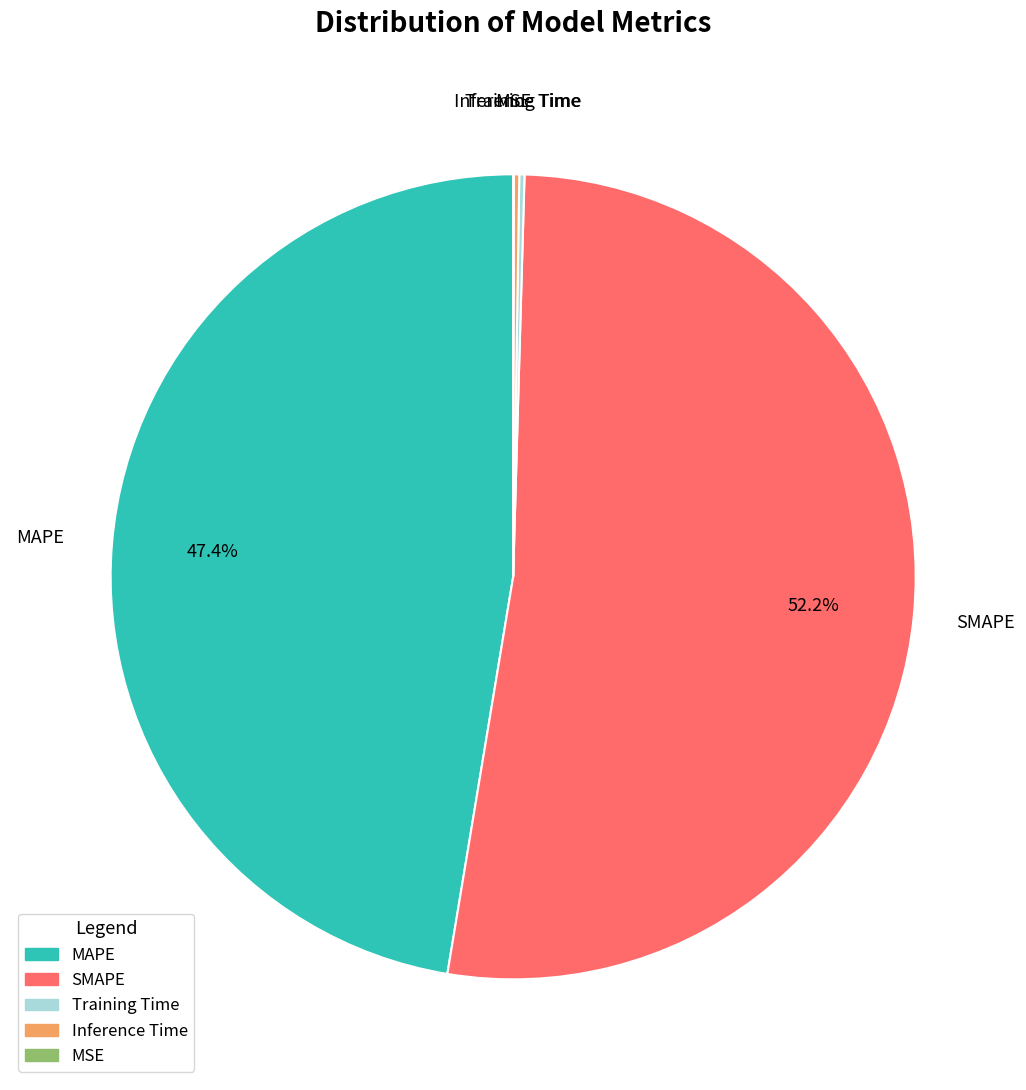

Is there any slice that represents more than half of the pie?

Yes